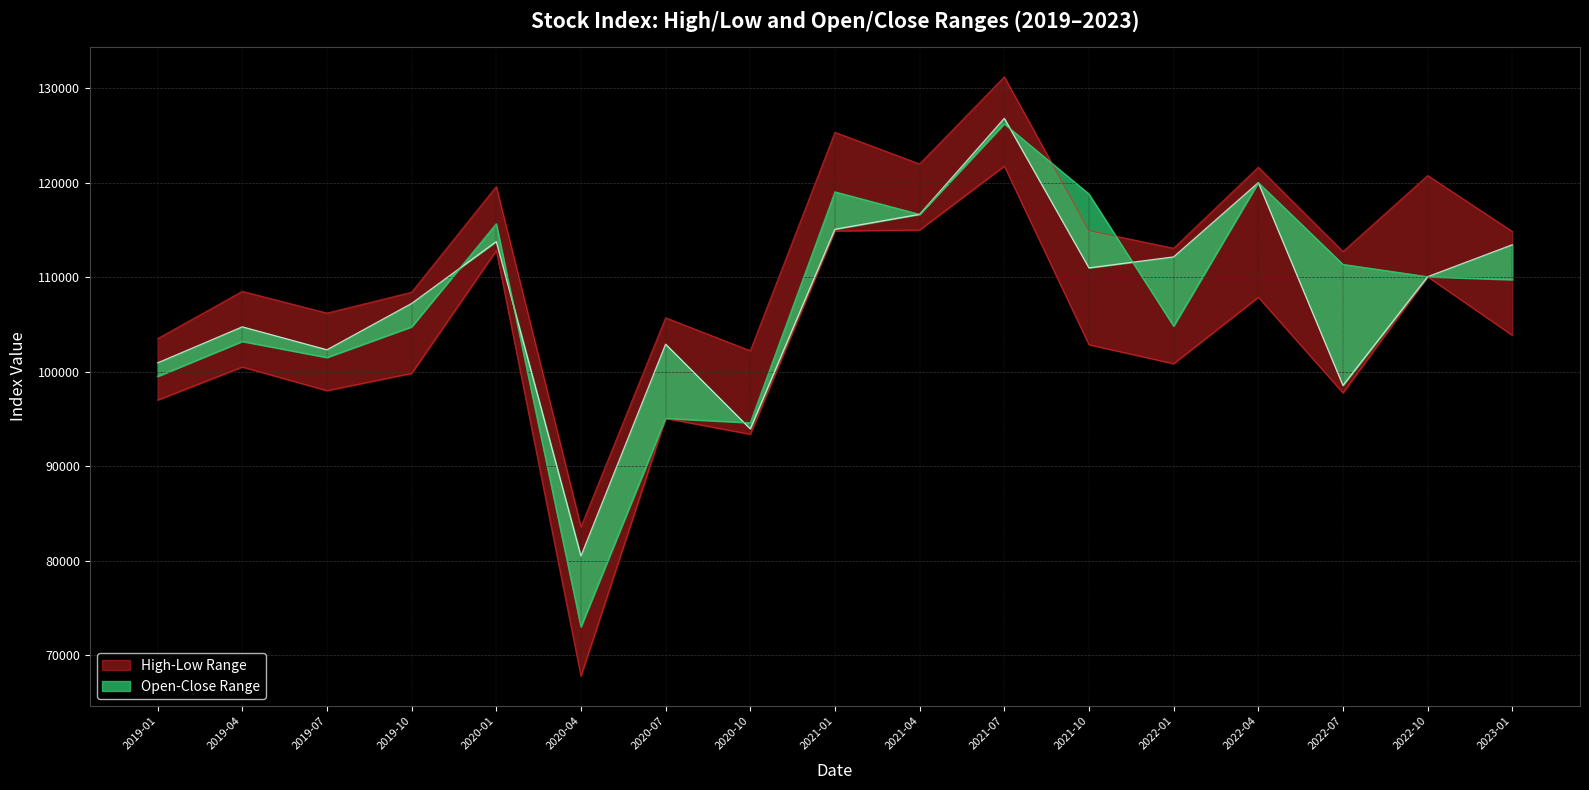

How many lines are shown in the chart?

4